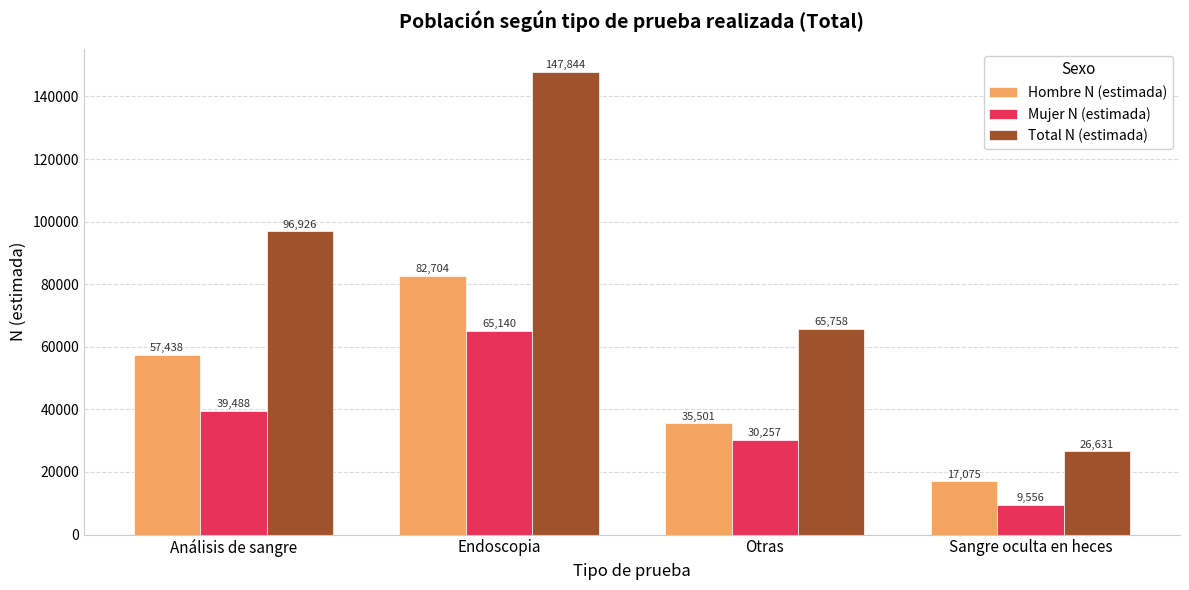

Reading left to right, extract all data points from this chart.

Hombre N (estimada): 57438	82704	35501	17075
Mujer N (estimada): 39488	65140	30257	9556
Total N (estimada): 96926	147844	65758	26631